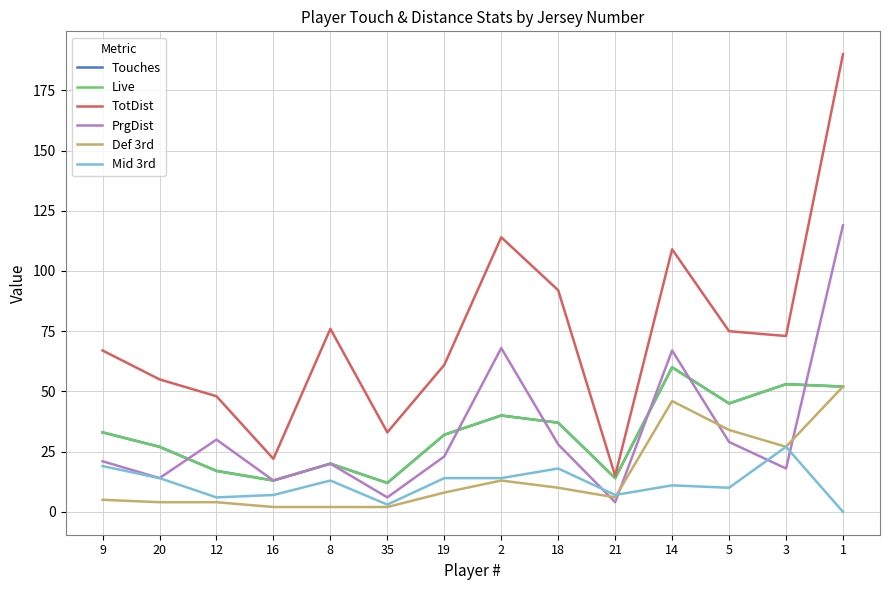

Is this an area chart (filled region under the line)?

No